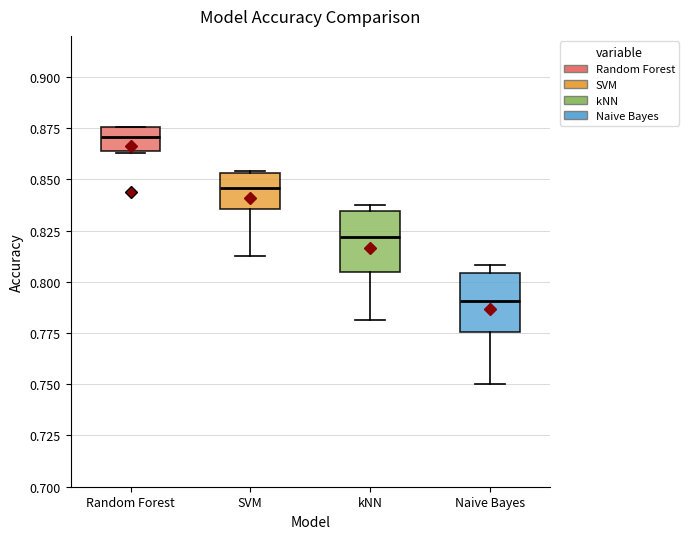

Reading left to right, transcribe this box plot: for each box, give where its median line is, the range the box spans, and where its two whiskers end, as read against the y-axis. The values are not printed on the chart, so give them approximately, as read against the axis.

Random Forest: median 0.870, box 0.865 to 0.875, whiskers 0.865 to 0.875
SVM: median 0.845, box 0.835 to 0.855, whiskers 0.815 to 0.855
kNN: median 0.820, box 0.805 to 0.835, whiskers 0.780 to 0.840
Naive Bayes: median 0.790, box 0.775 to 0.805, whiskers 0.750 to 0.810